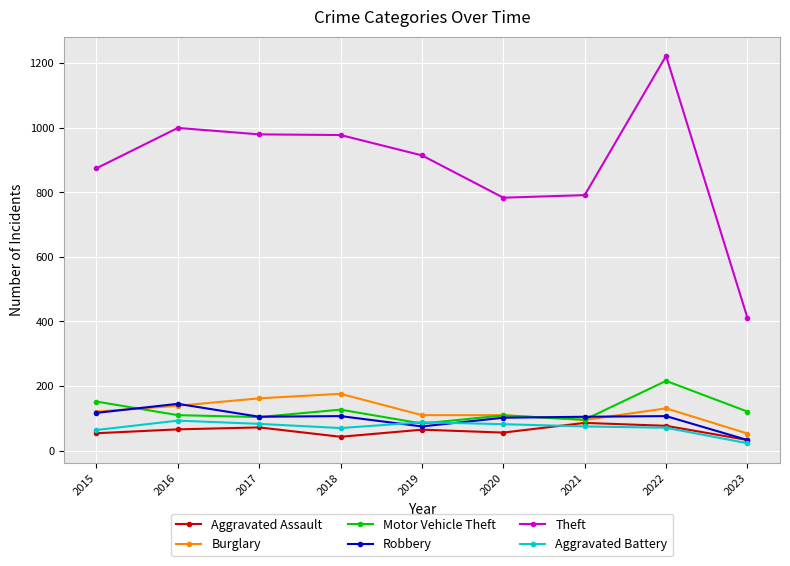

What is the sum of the Theft values at 2018 and 2022?

2199